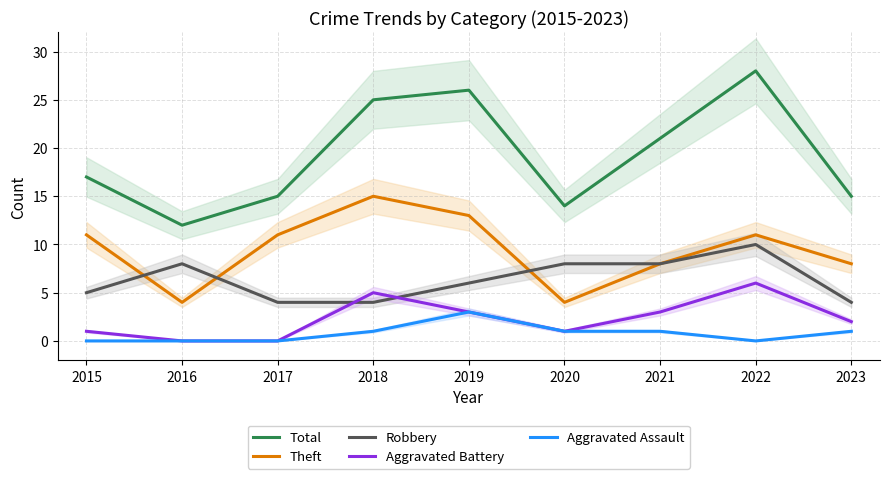

Reading left to right, transcribe all the data shown in this chart.

Total: 17	12	15	25	26	14	21	28	15
Theft: 11	4	11	15	13	4	8	11	8
Robbery: 5	8	4	4	6	8	8	10	4
Aggravated Battery: 1	0	0	5	3	1	3	6	2
Aggravated Assault: 0	0	0	1	3	1	1	0	1